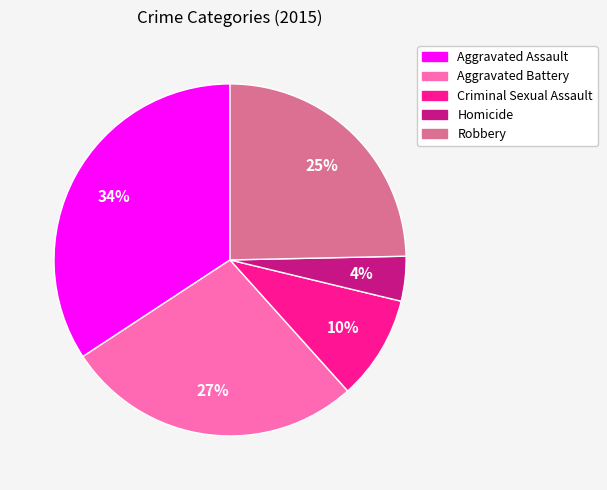

Combined, do Aggravated Assault and Aggravated Battery account for over 50%?

Yes